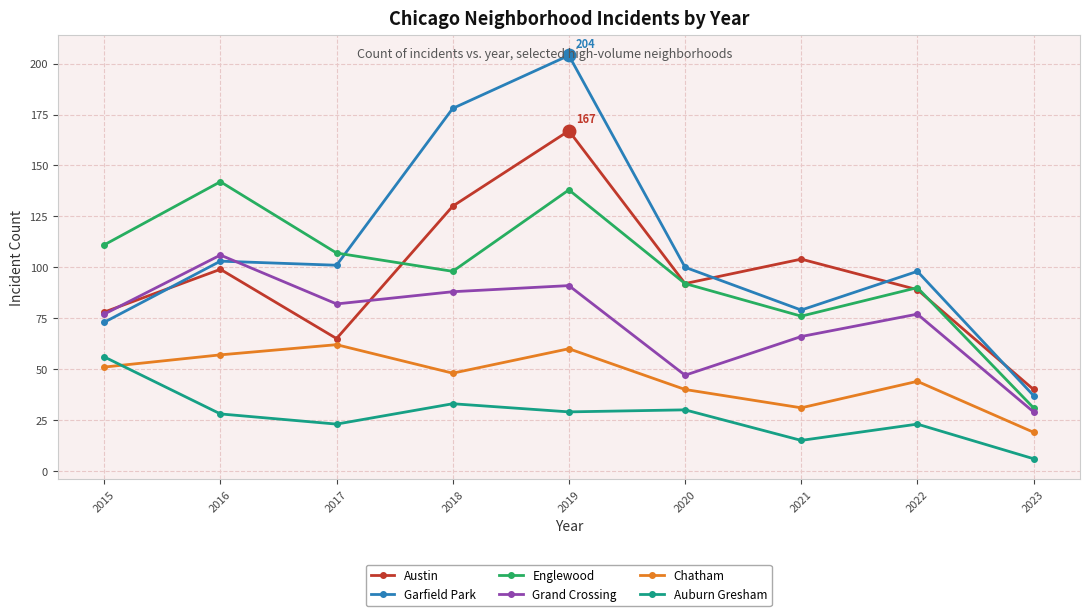

Rank the series by their maximum value, from lowest to highest.

Auburn Gresham, Chatham, Grand Crossing, Englewood, Austin, Garfield Park